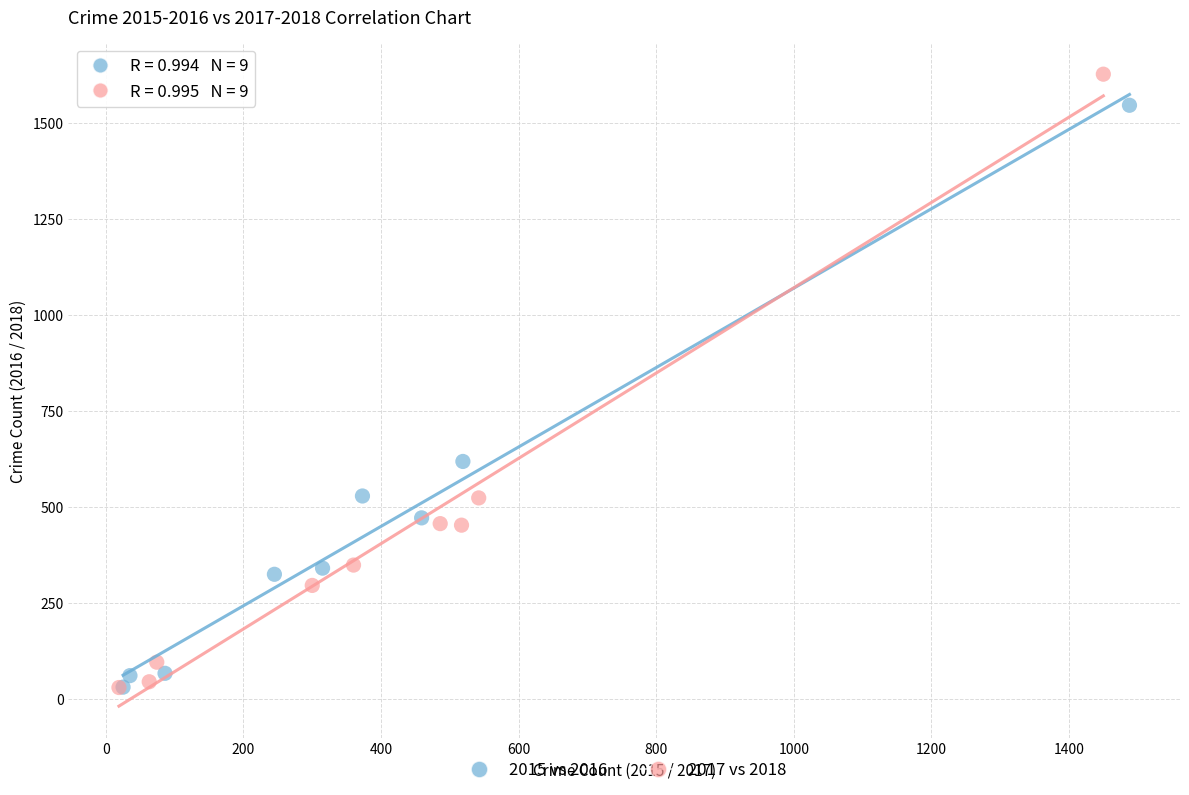

Which series has the largest Y range (max minus min)?

2017 vs 2018